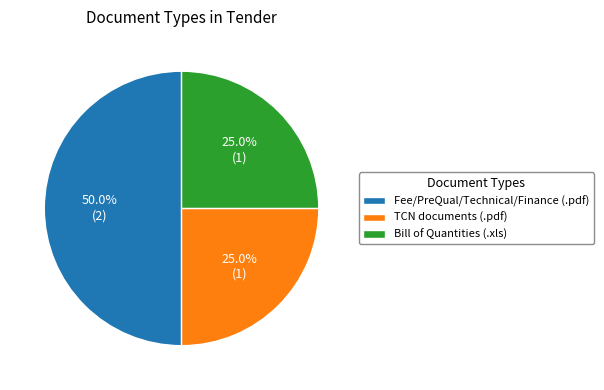

Which has a higher value, Fee/PreQual/Technical/Finance (.pdf) or TCN documents (.pdf)?

Fee/PreQual/Technical/Finance (.pdf)